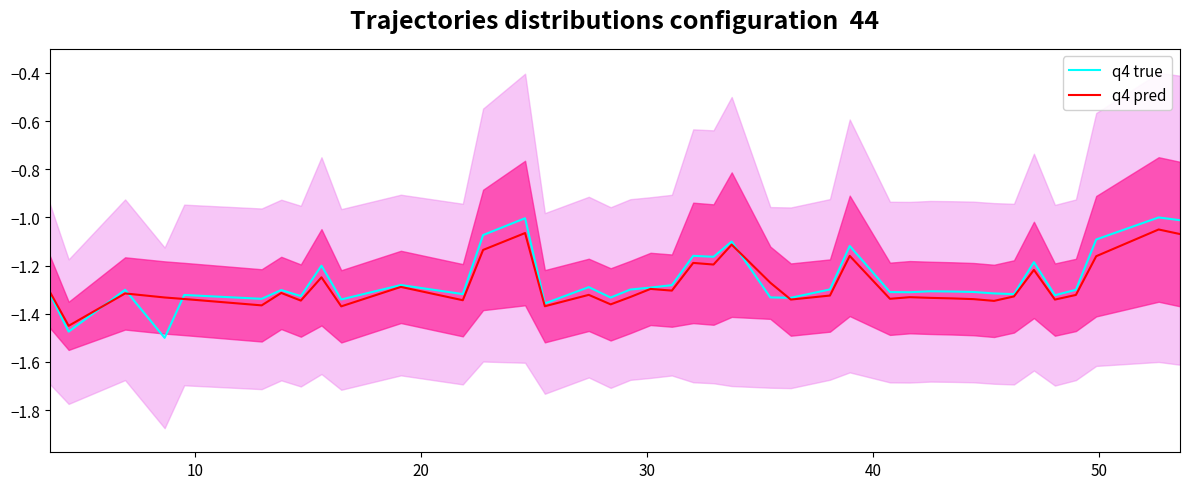

True or false: q4 true and q4 pred intersect in this chart.

True